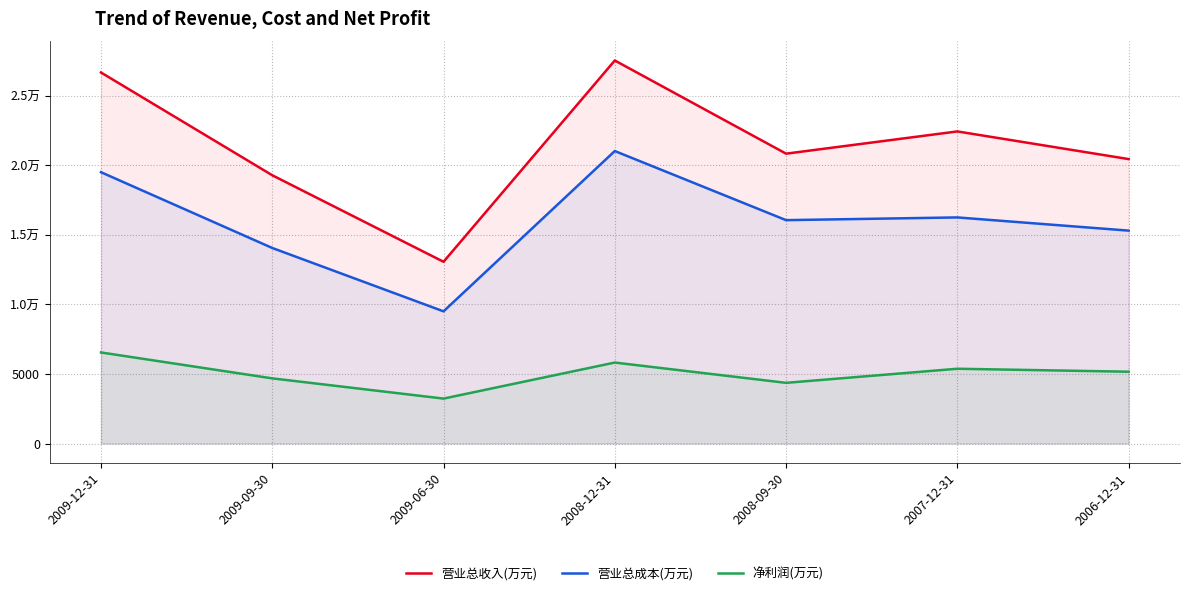

What are all the series names shown in the legend?

营业总收入(万元), 营业总成本(万元), 净利润(万元)